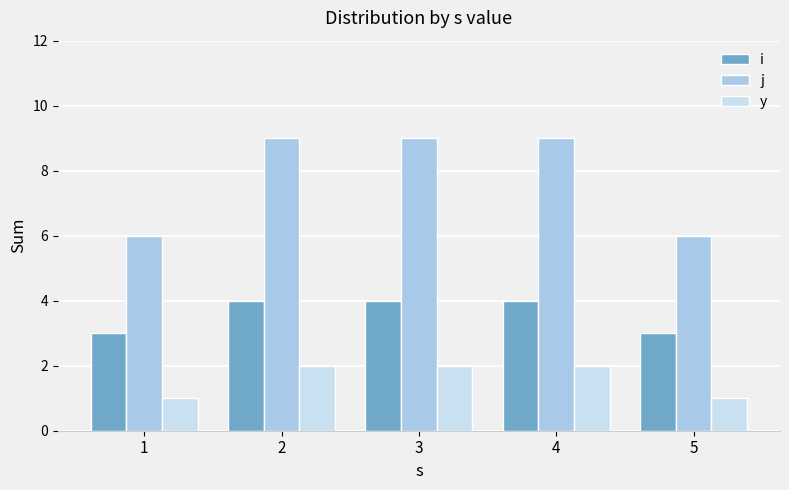

Which series has the widest spread of values?

j